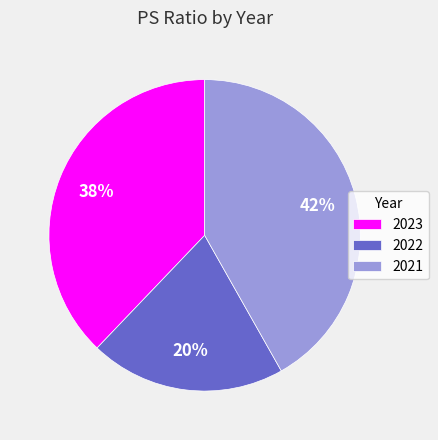

What is the smallest slice in the pie chart?

2022